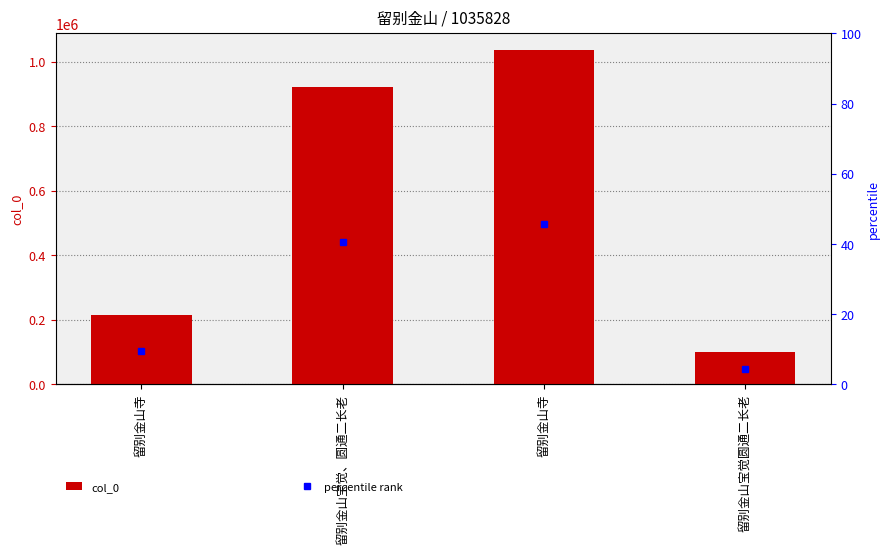

At which label does col_0 first exceed 920667?

留别金山寺